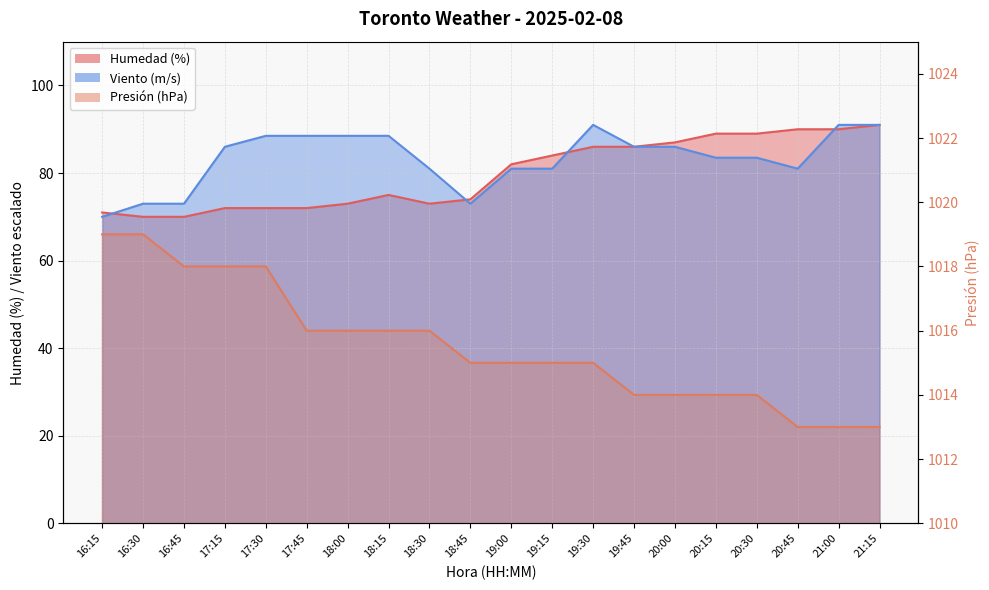

At which category is the sum across all series the highest?

21:15